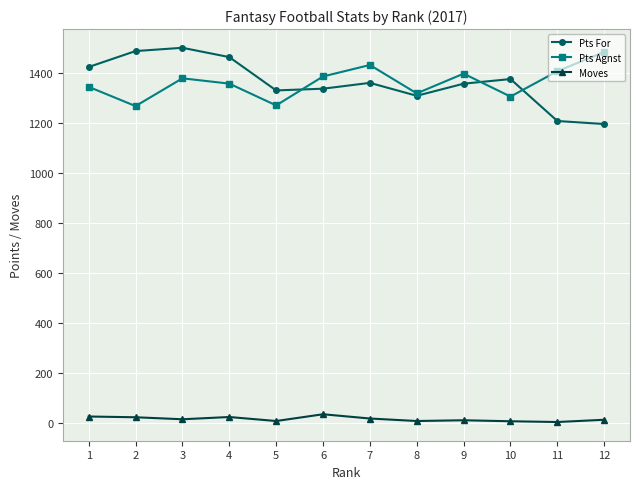

True or false: Moves and Pts For cross at least once.

False